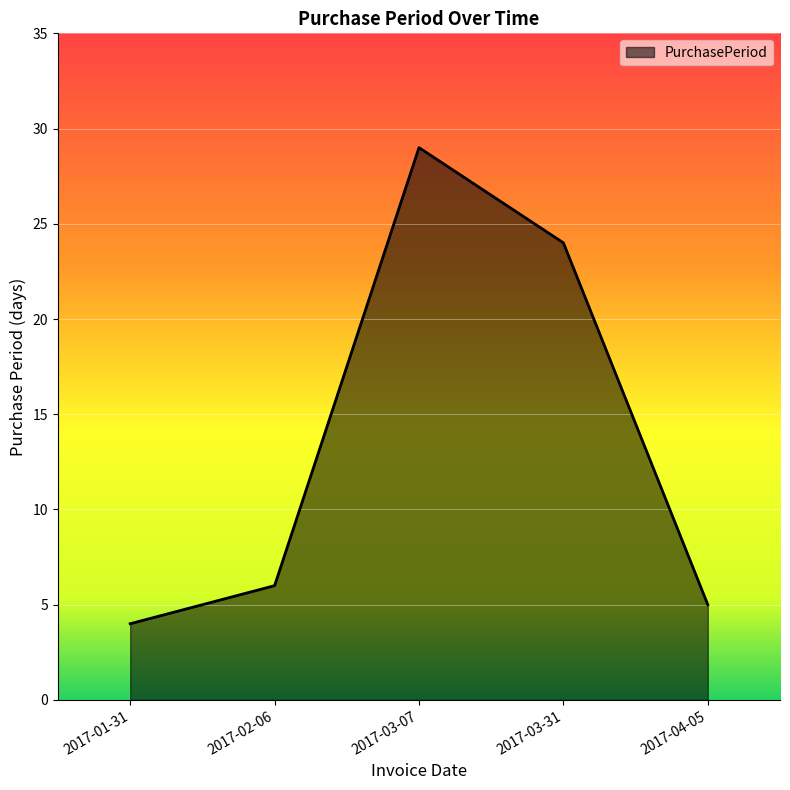

Read the value at 2017-03-31.

24